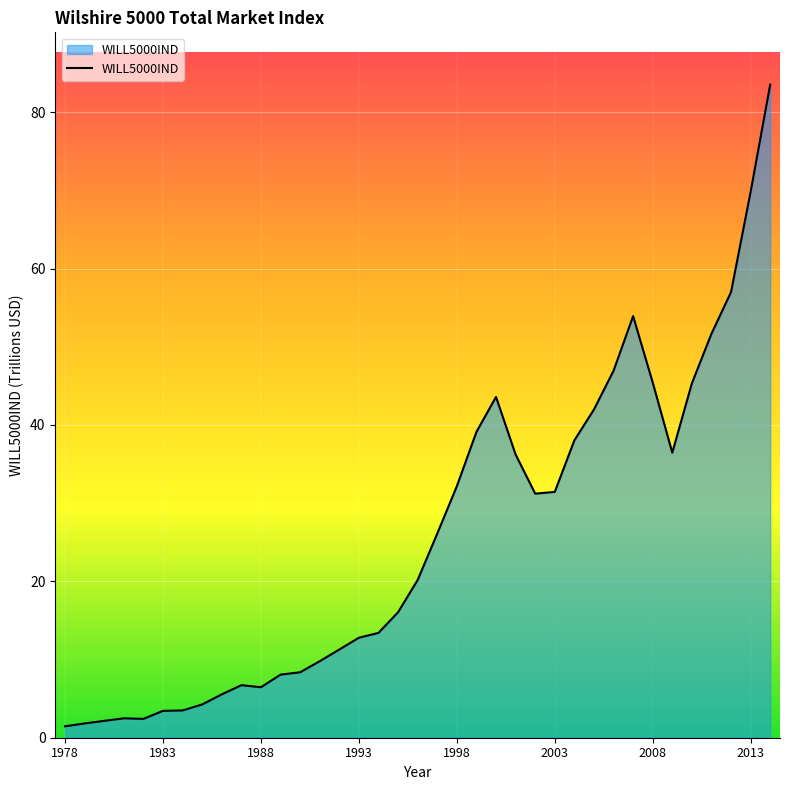

At which label does the data first exceed 20?

1996